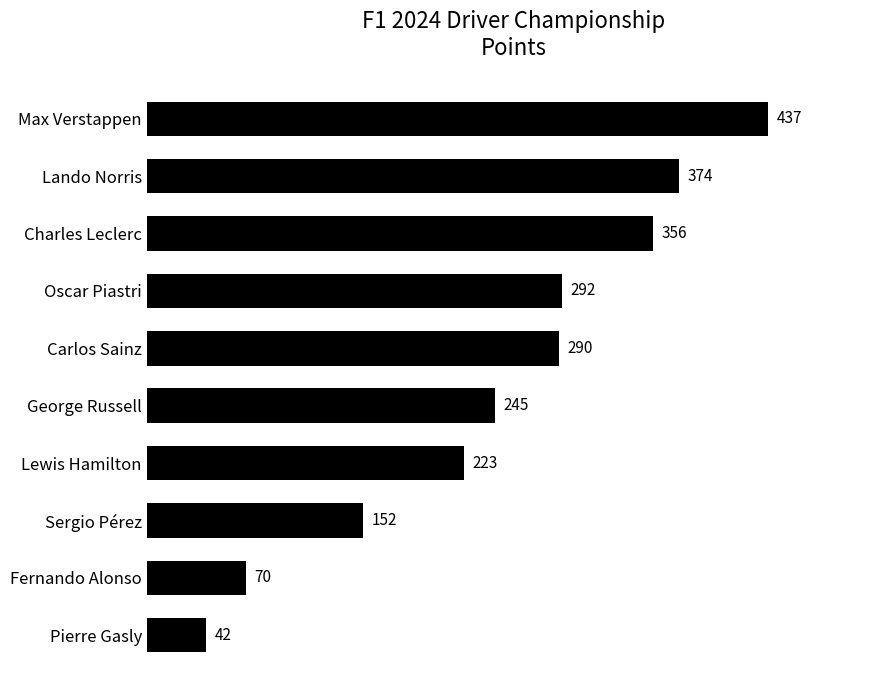

What is the greatest value displayed?

437